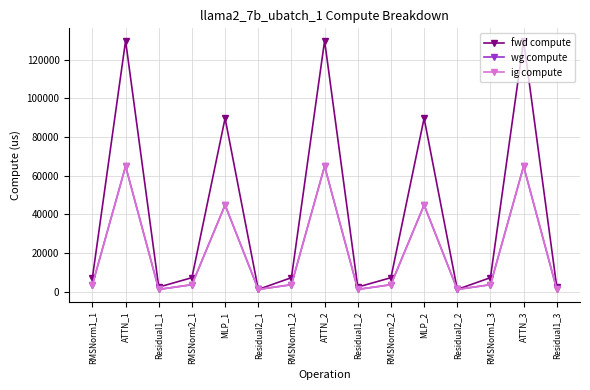

True or false: wg compute and fwd compute cross at least once.

False